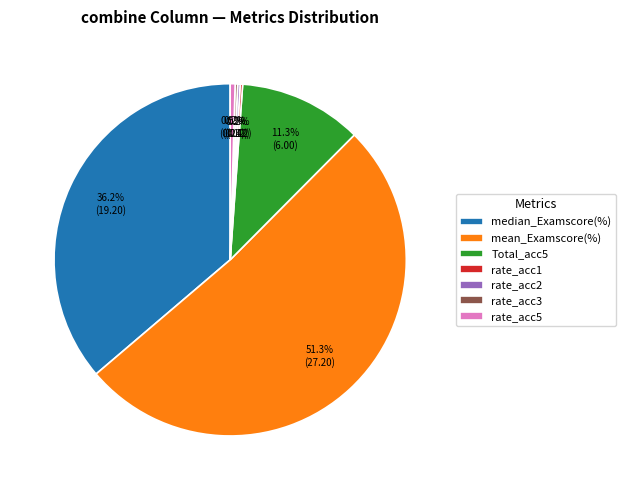

To the nearest percent, what is the average slice percentage?

14%